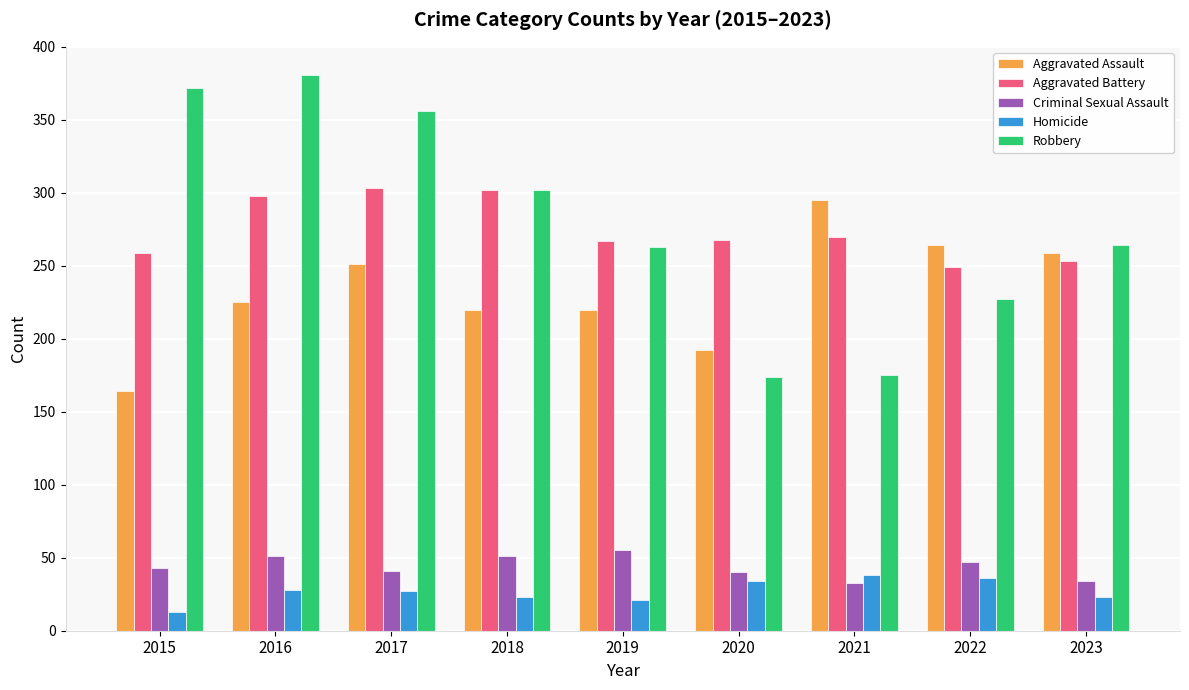

What value does the Homicide series have at 2022, to the nearest 5?

35